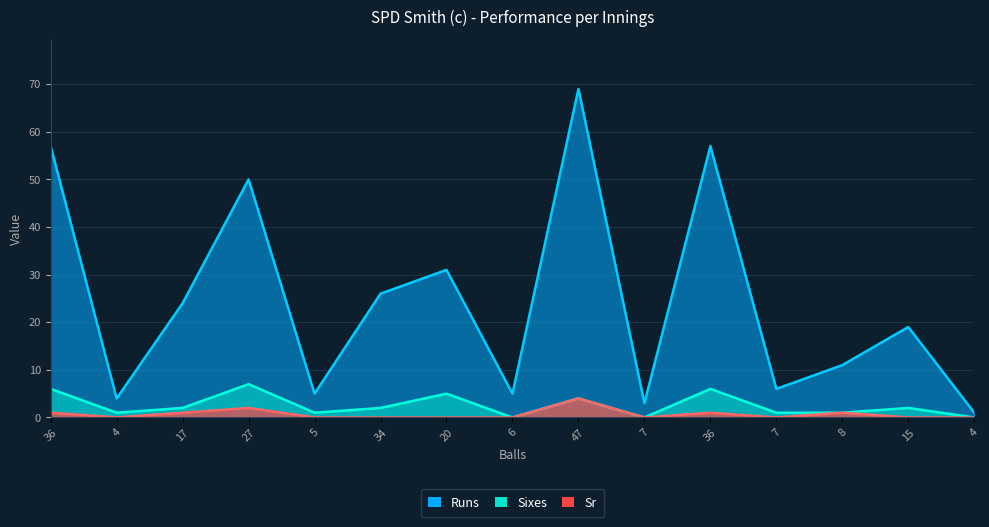

What are all the series names shown in the legend?

Runs, Sr, Sixes